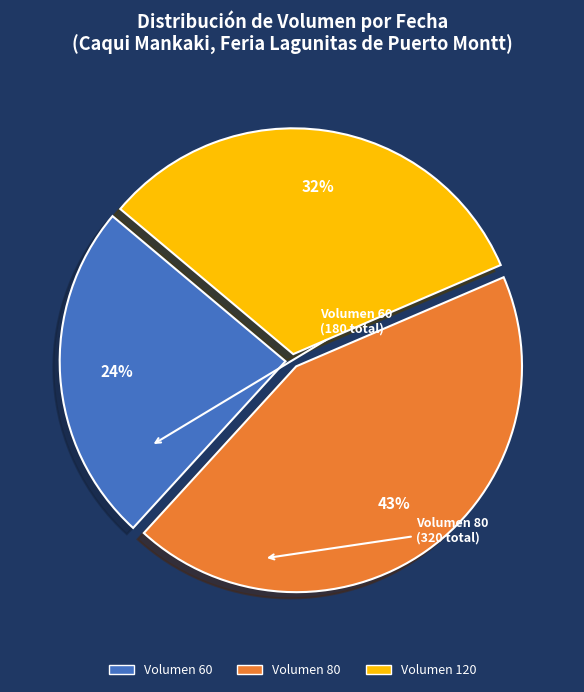

Does any single category account for the majority?

No